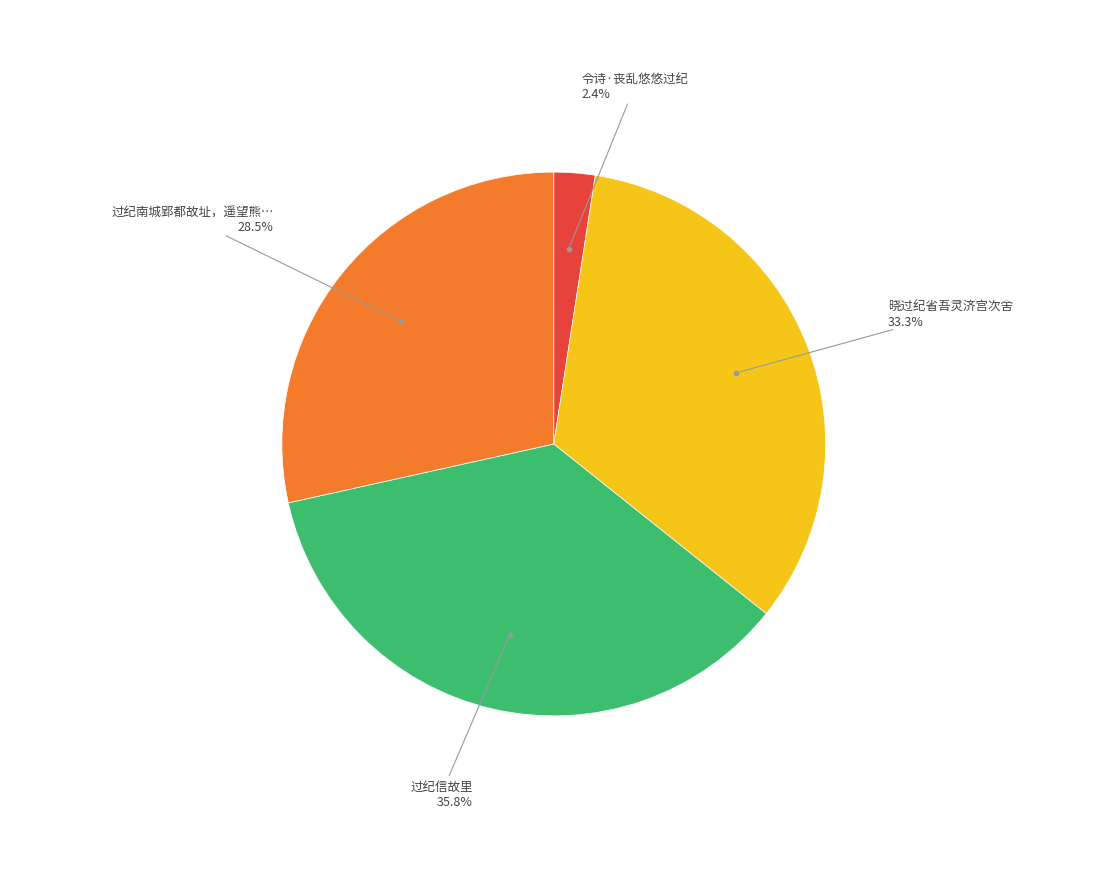

Count the number of slices in the pie.

4